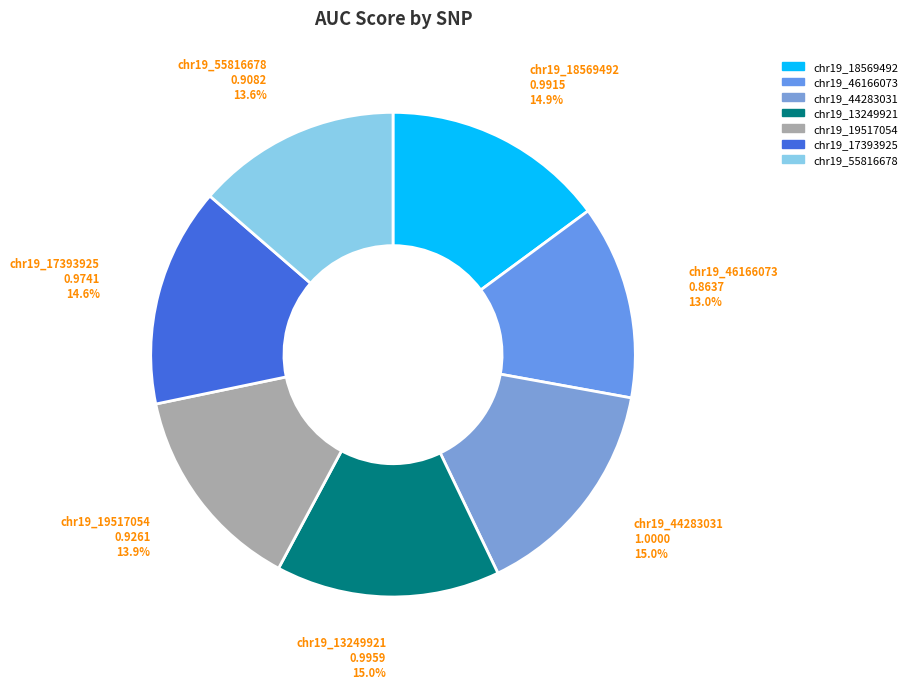

True or false: chr19_17393925 accounts for 15% of the total.

True